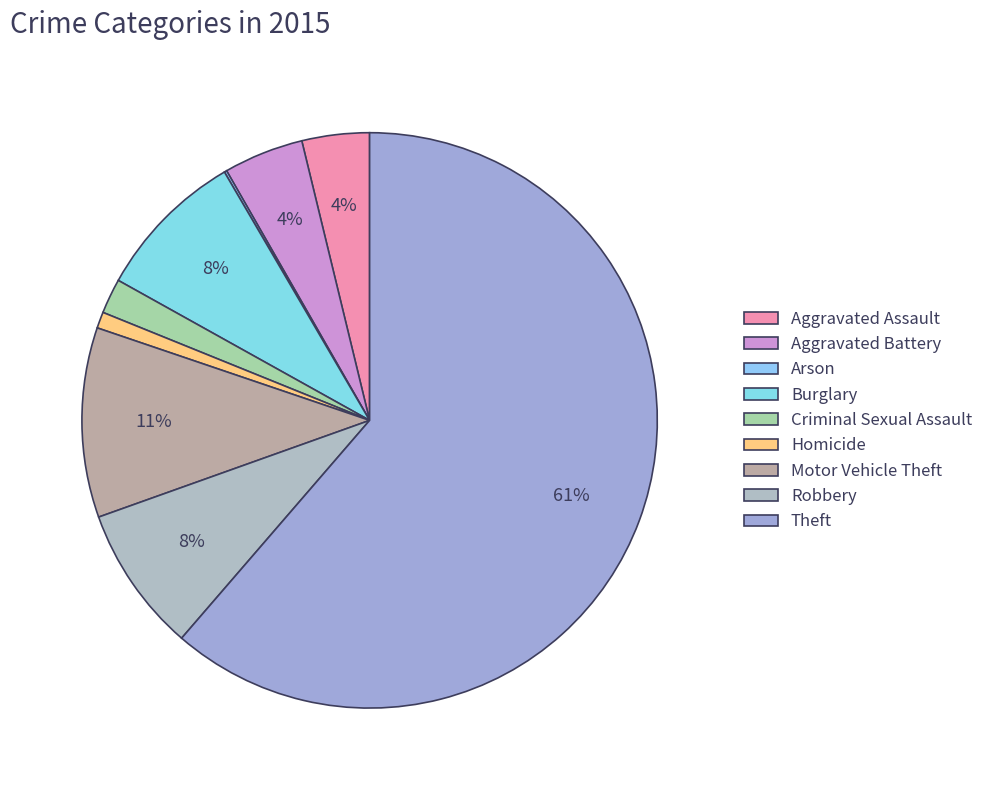

To the nearest percent, what percentage of the pie is Motor Vehicle Theft?

11%